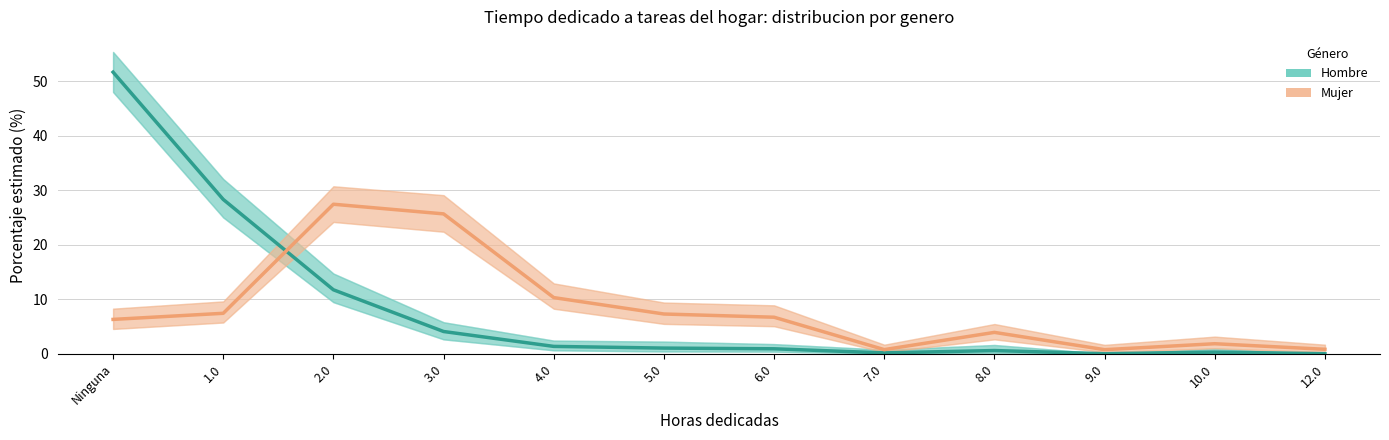

What is the value of the Mujer (Estimacion) point at the 12th from the left?

0.8